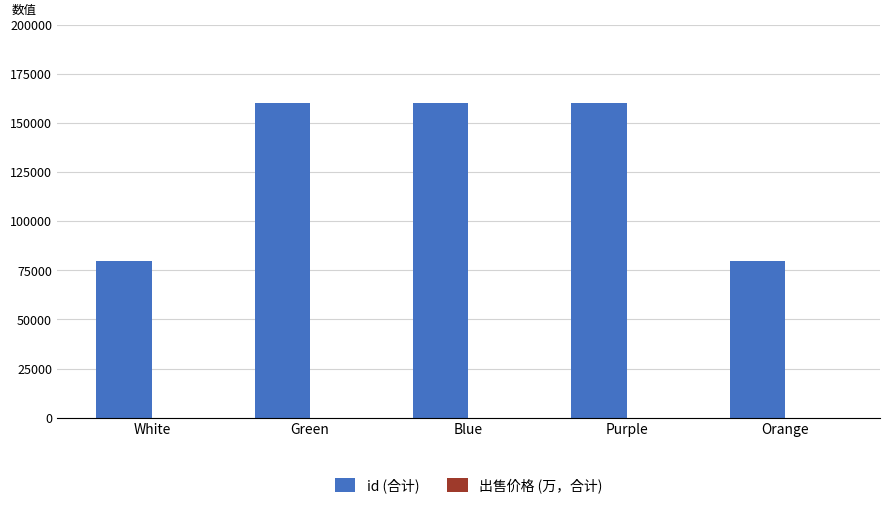

Are the bars horizontal?

No